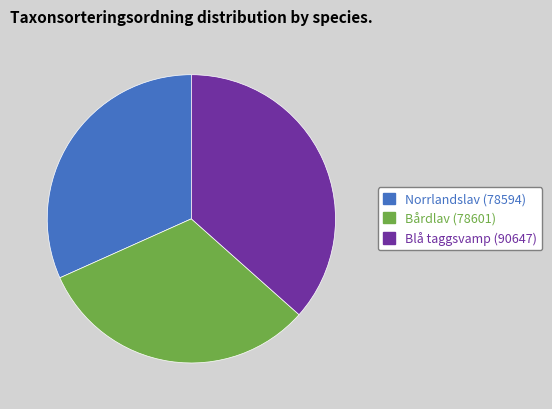

Does Bårdlav (78601) account for over 50% of the chart?

No